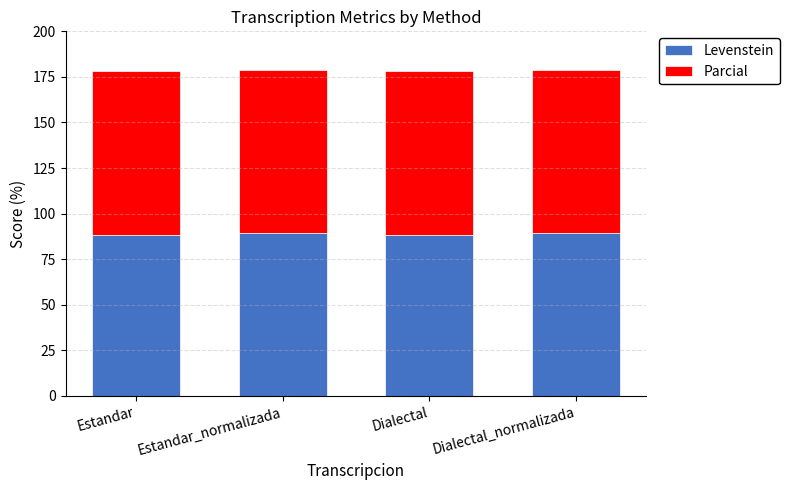

What value does the Levenstein series have at Estandar_normalizada?

89.2